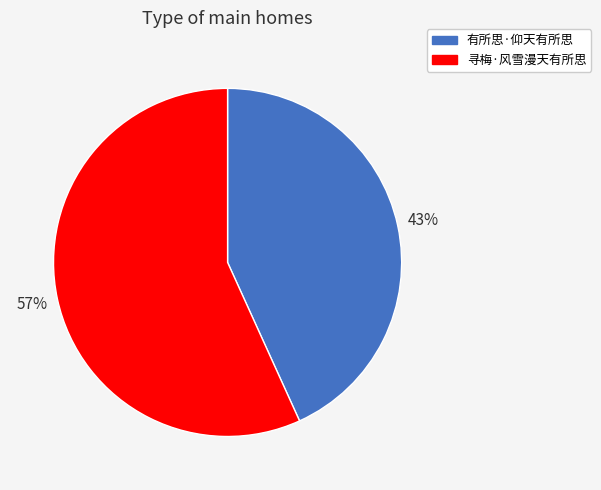

Which has a higher value, 有所思·仰天有所思 or 寻梅·风雪漫天有所思?

寻梅·风雪漫天有所思